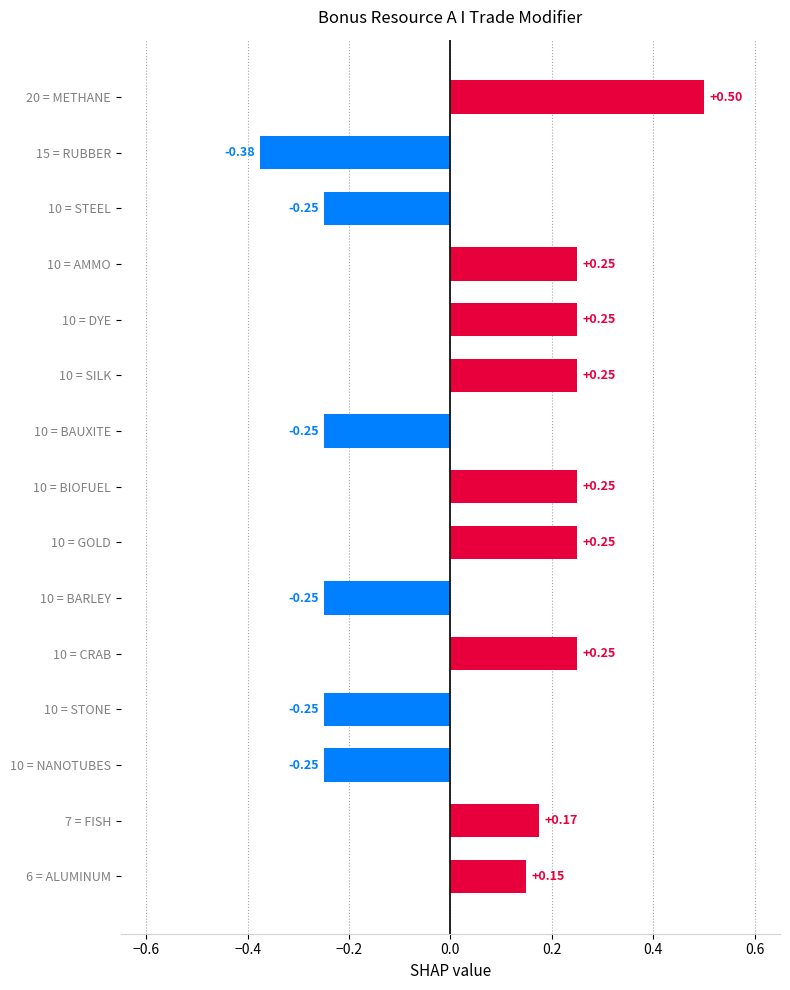

Where is the data nearest to the value 0?

6 = ALUMINUM